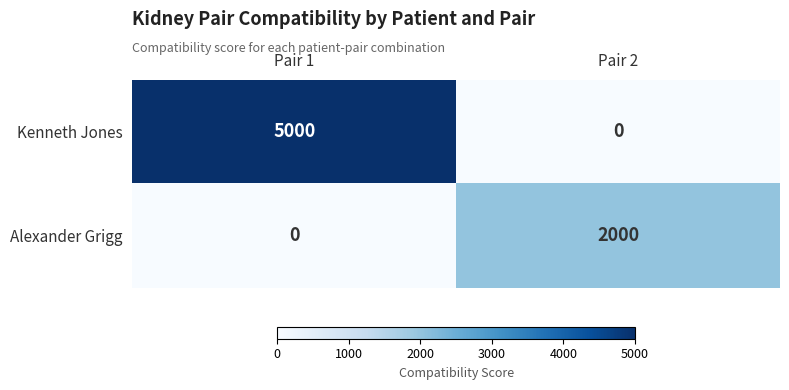

Rank the series by their average value, from highest to lowest.

Kenneth Jones, Alexander Grigg